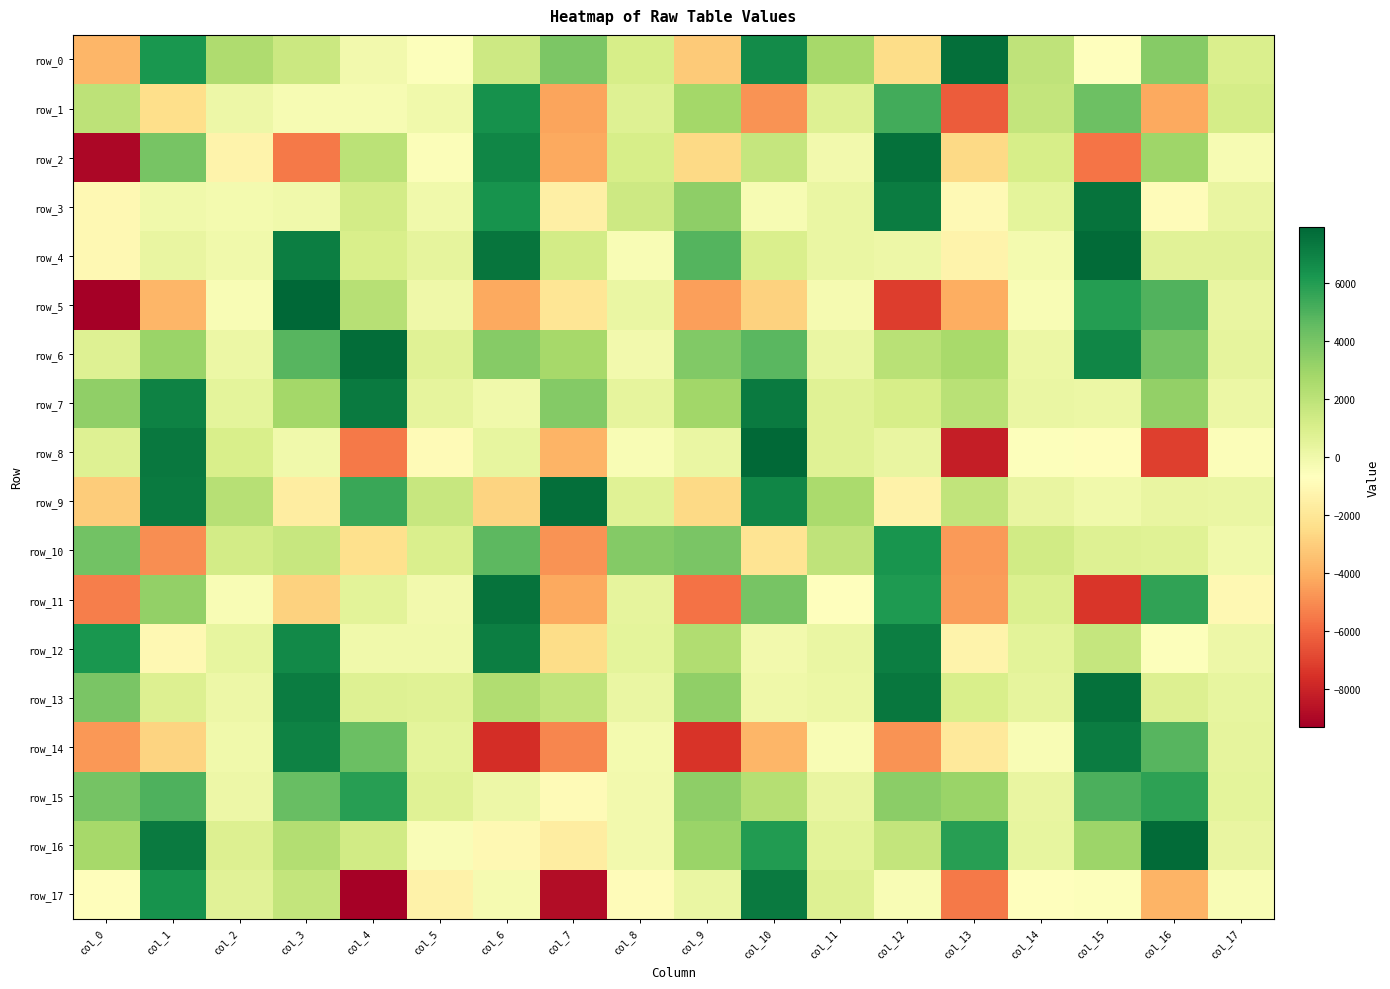

At which label is row_3 closest to 3005?

col_9